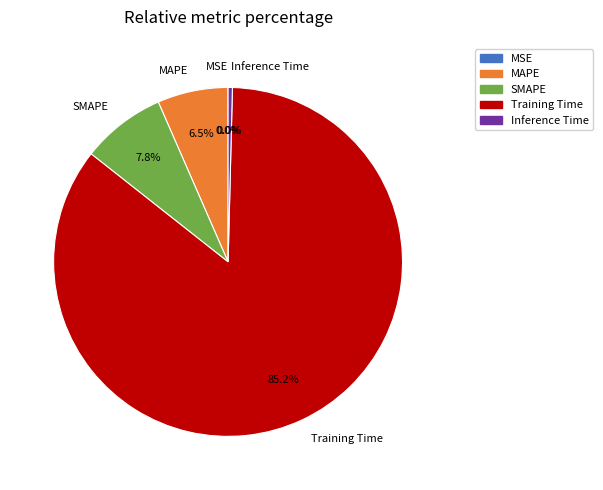

Is it true that MSE is 0% of the pie?

True